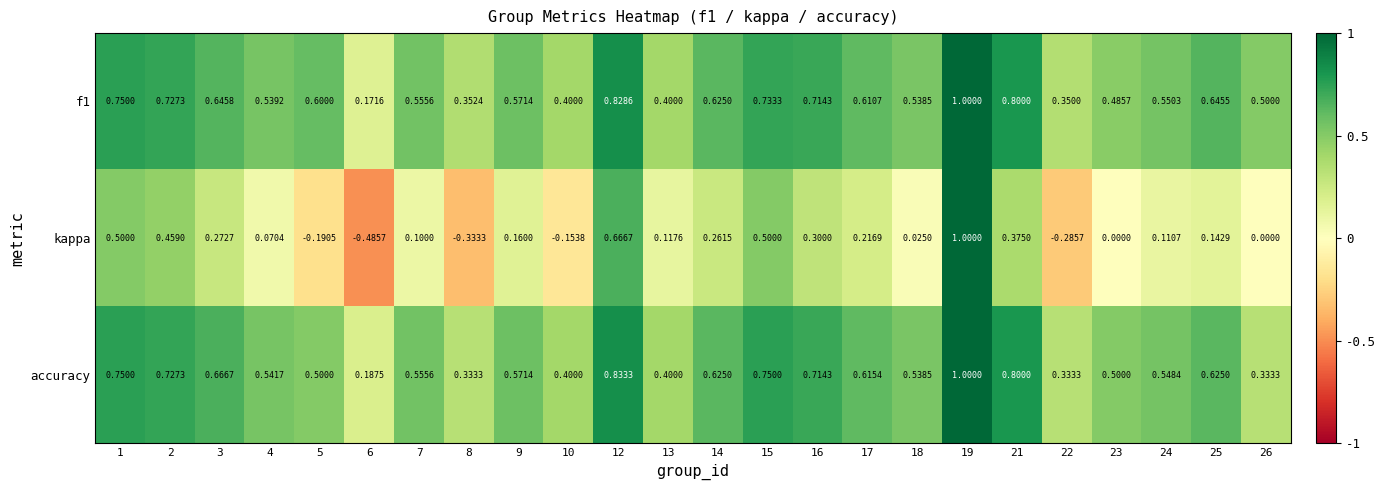

What is the total value across all series at 22?

0.4